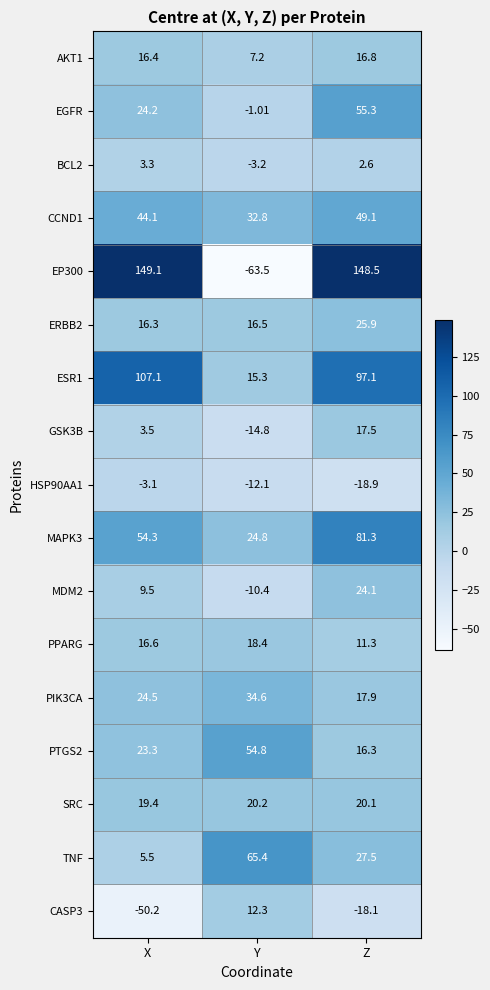

At which category is the sum across all series the highest?

Z